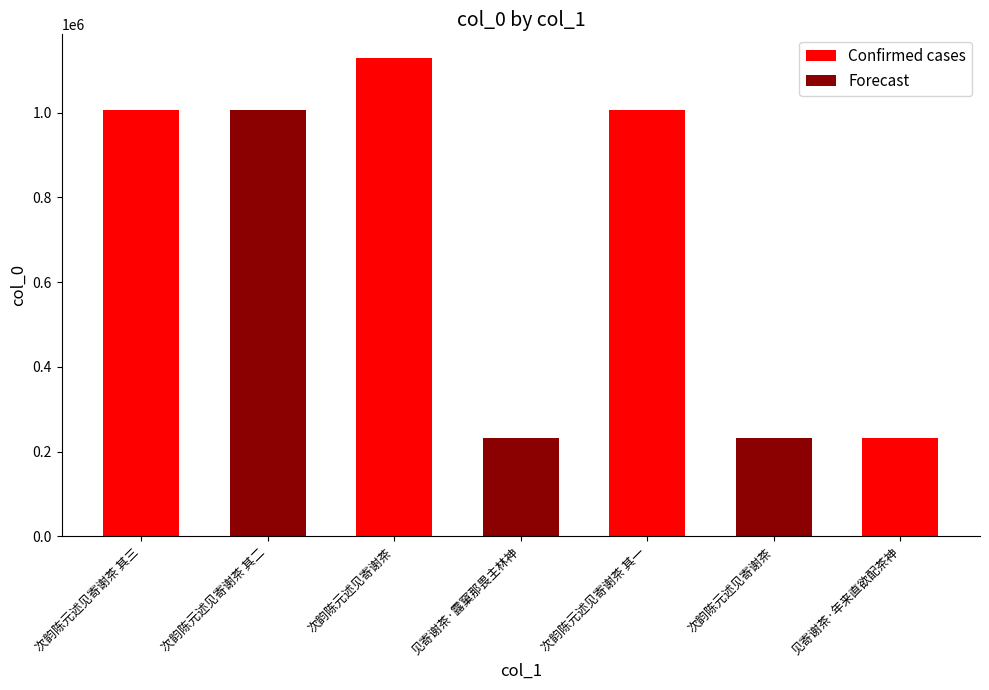

At which label is the value closest to 680086?

次韵陈元述见寄谢茶 其三